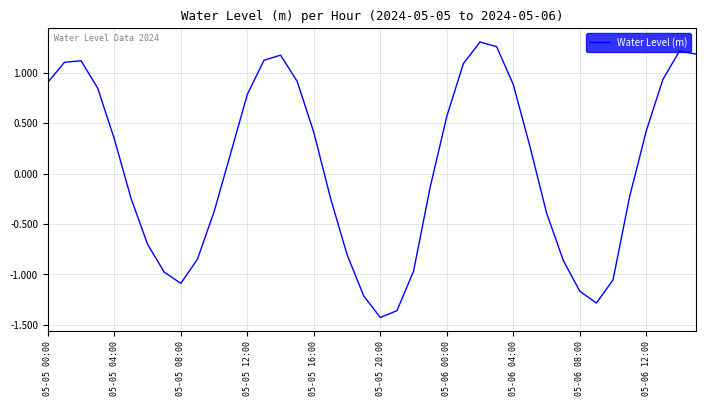

What is the difference between the maximum and minimum values?

2.7